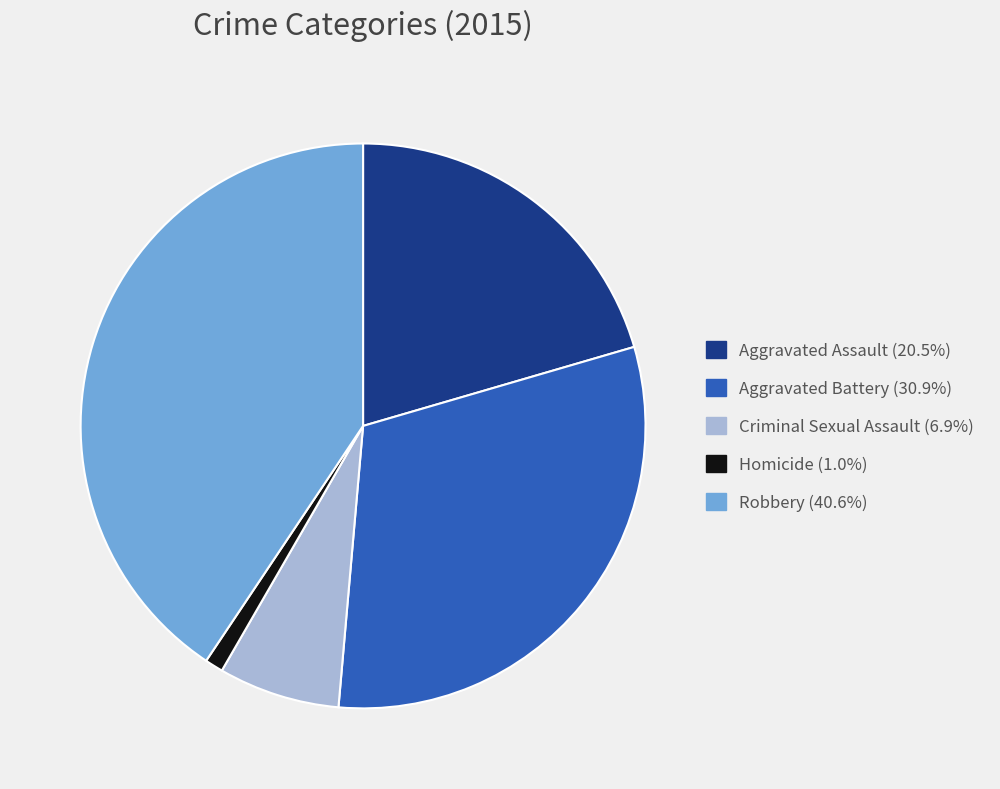

Rank the categories by value from lowest to highest.

Homicide, Criminal Sexual Assault, Aggravated Assault, Aggravated Battery, Robbery